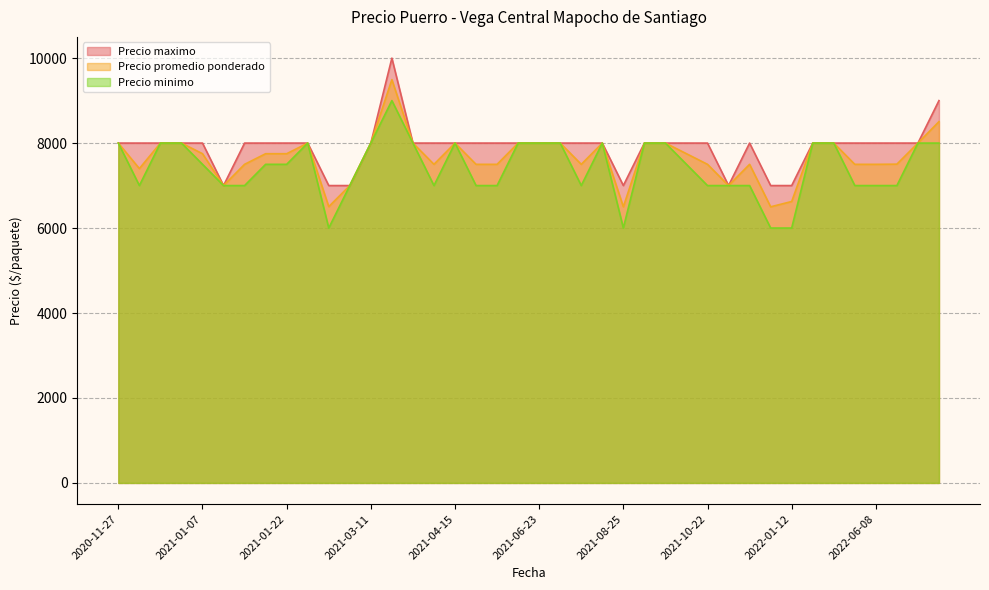

What is the sum of all Precio minimo values?

297000